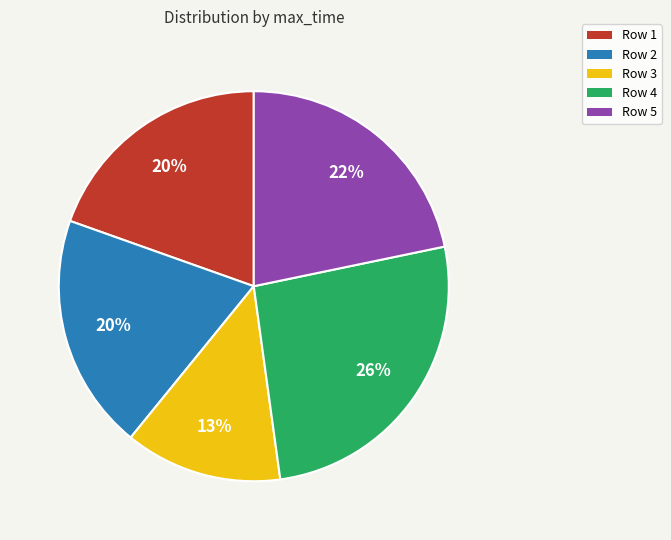

To the nearest percent, what is the average slice percentage?

20%